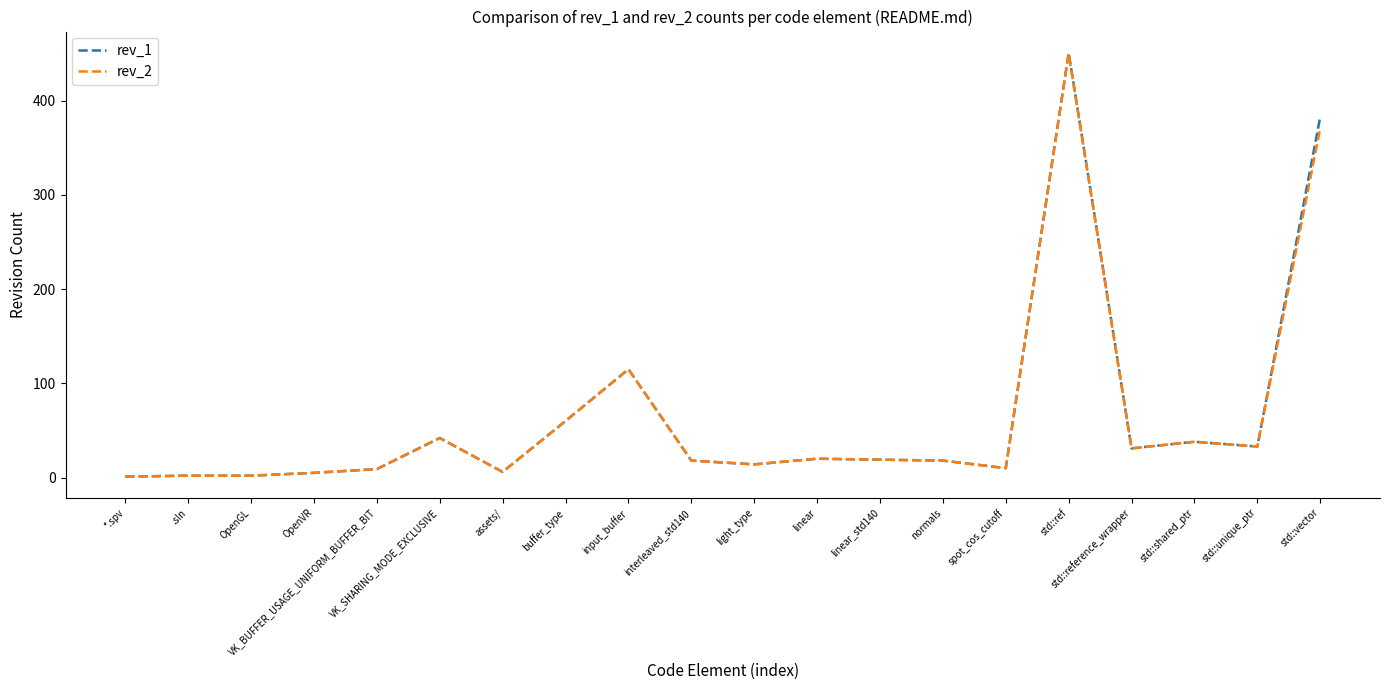

At which category does the chart reach its peak across all series?

std::ref